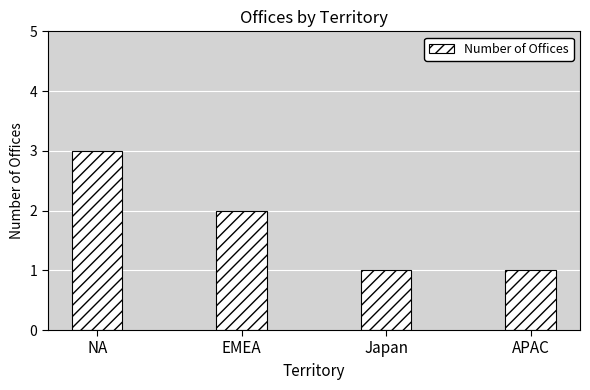

Does the chart contain any negative values?

No